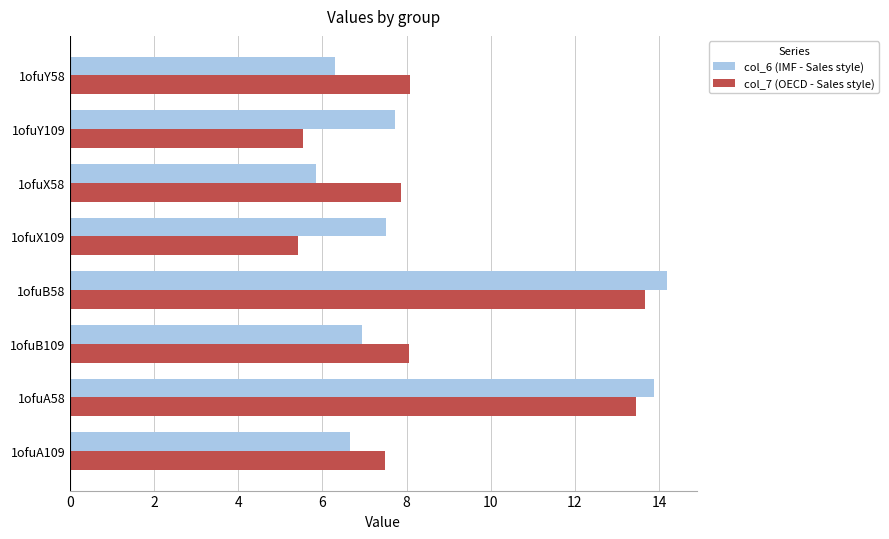

What is the sum of all col_7 (OECD - Sales style) values?

69.6